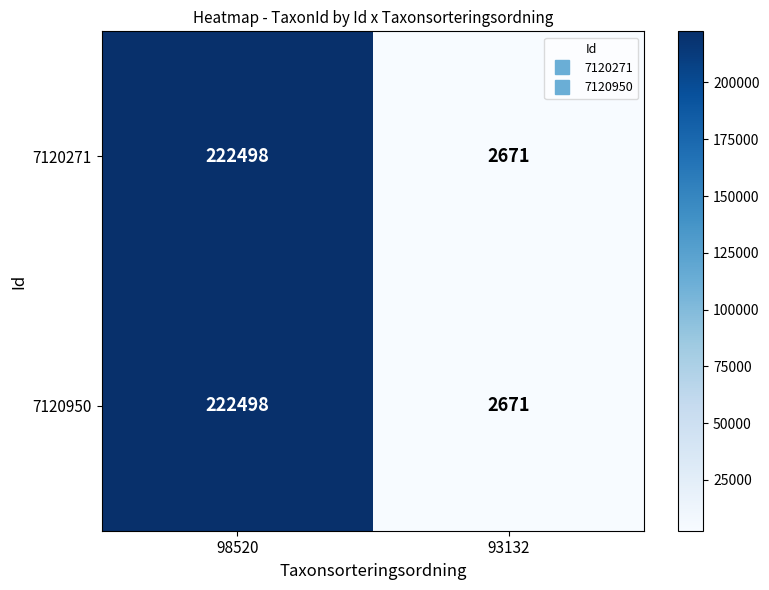

Is it true that 7120950 equals 222498 at 98520?

True